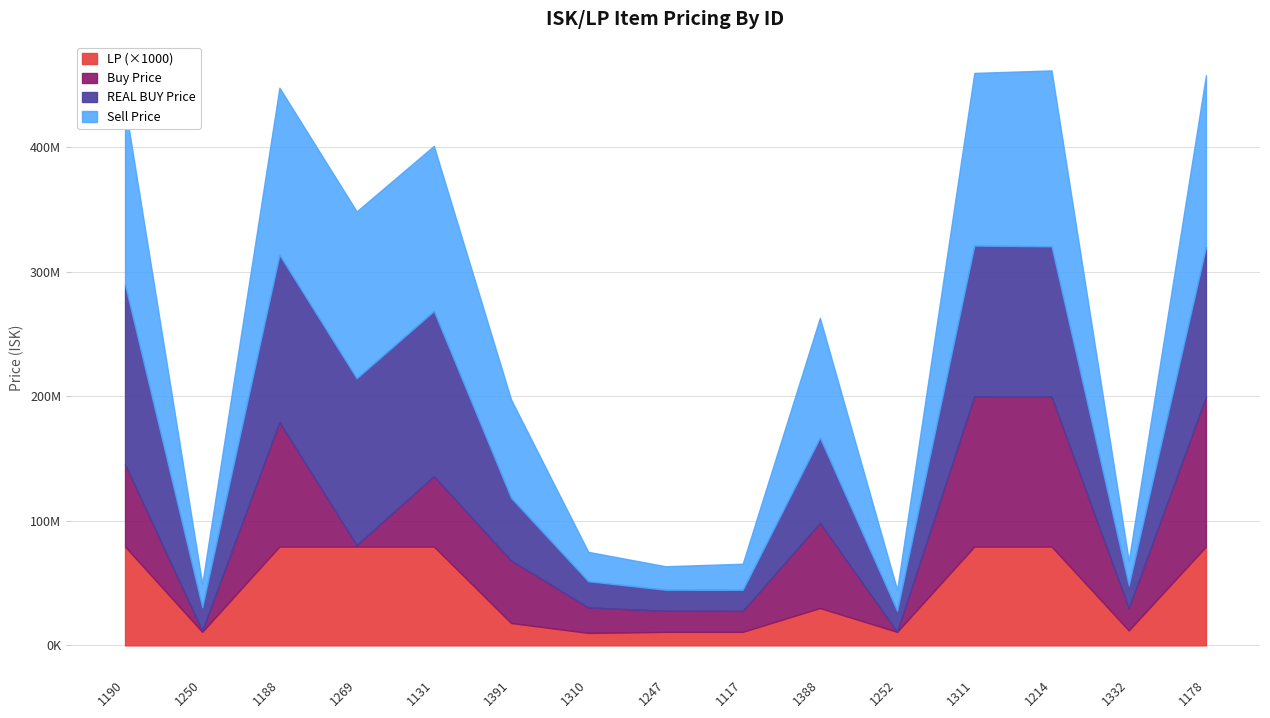

At which label does Buy Price first exceed 50220000?

1190